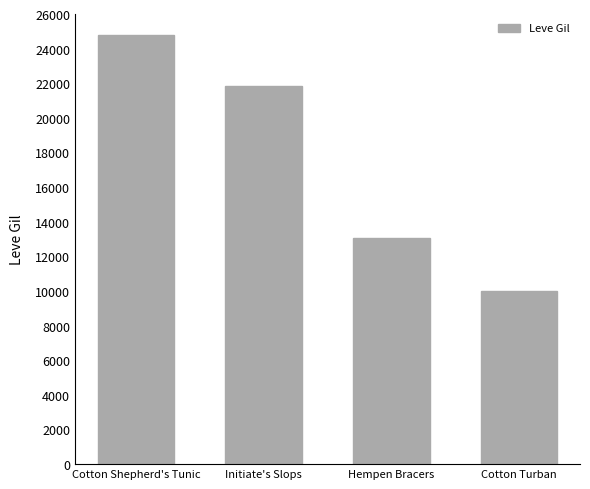

What is the smallest value displayed?

9990